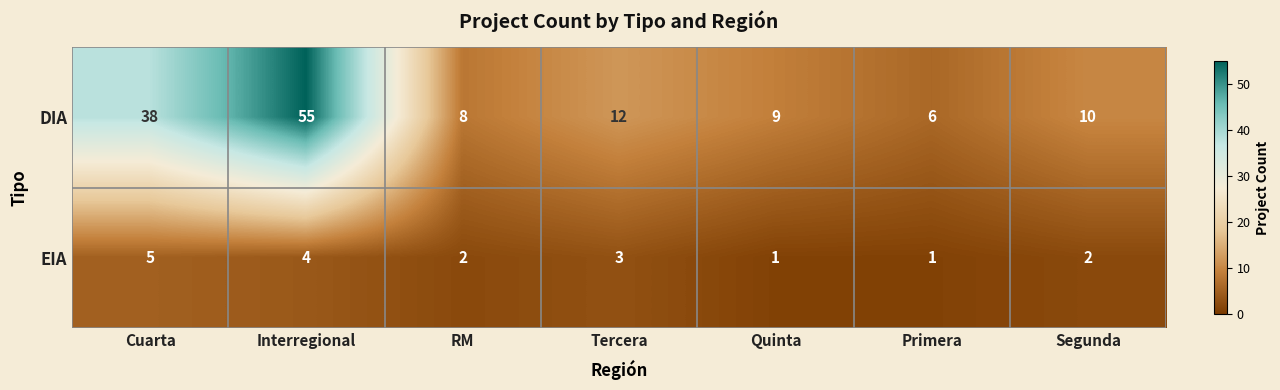

What is the total value across all series at Primera?

7